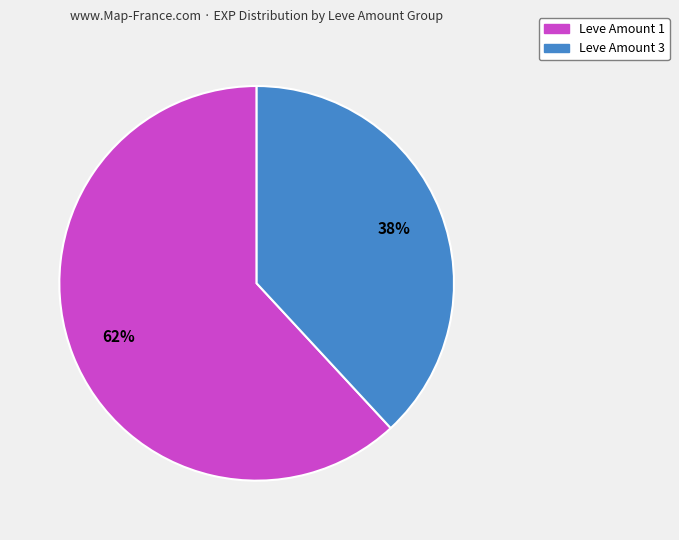

Count the number of slices in the pie.

2